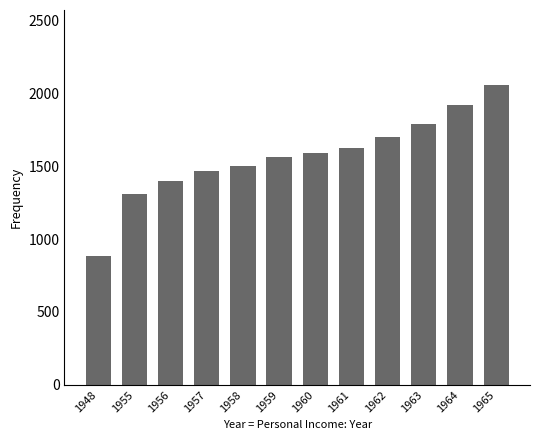

Count the number of categories in the chart.

12